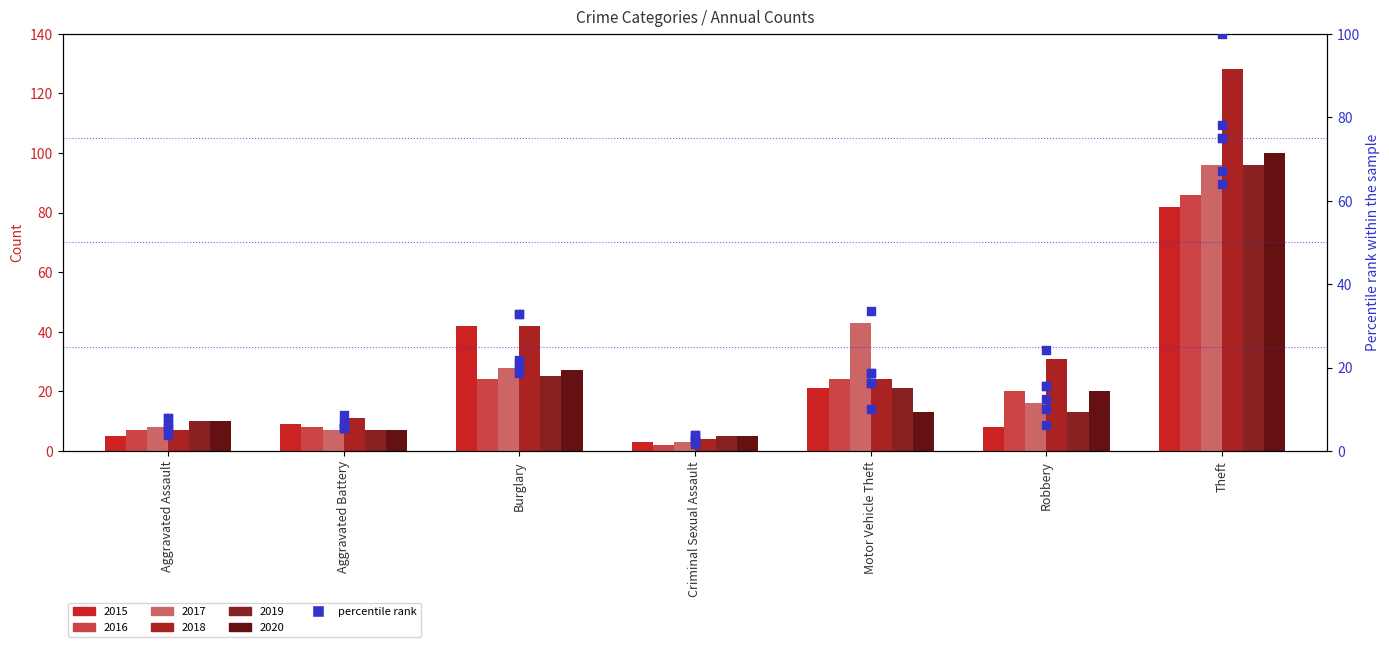

What is the ratio of the value at Aggravated Battery to the value at Robbery?

1.1